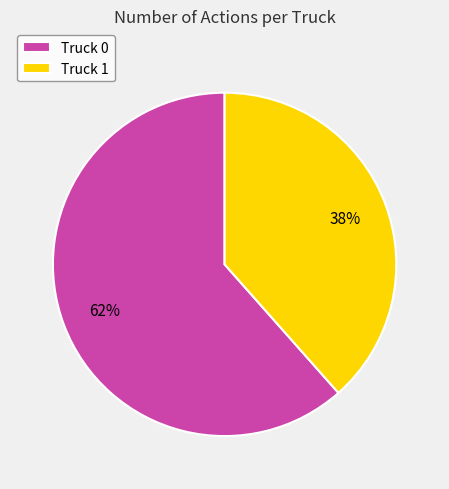

To the nearest percent, what is the average slice percentage?

50%